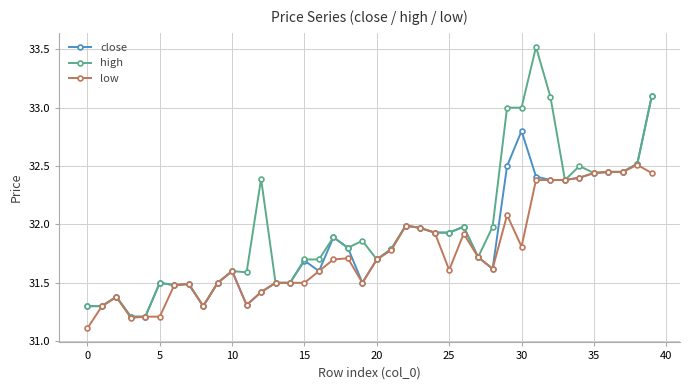

What is the value of the high point at the 28th from the left?

31.7